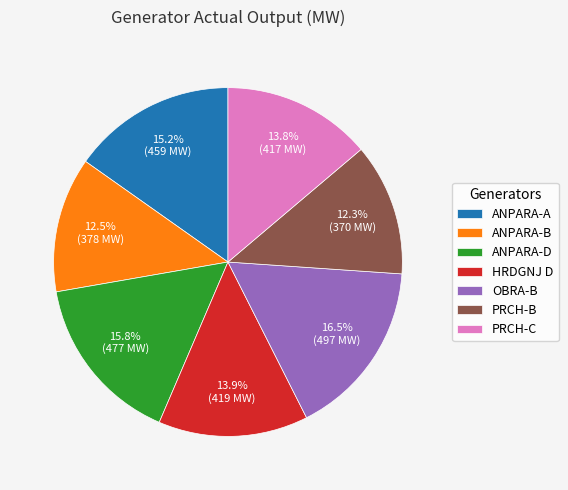

Which category has the biggest portion of the pie?

OBRA-B